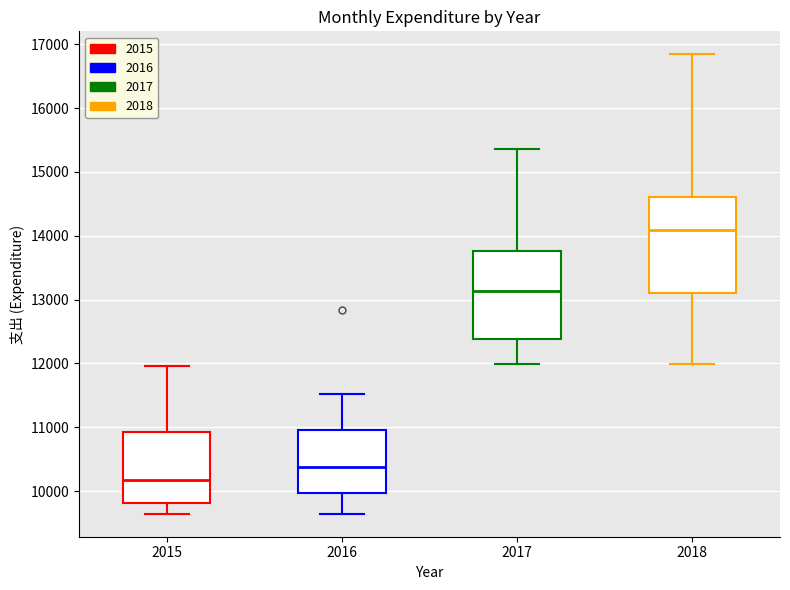

Reading left to right, transcribe this box plot: for each box, give where its median line is, the range the box spans, and where its two whiskers end, as read against the y-axis. The values are not printed on the chart, so give them approximately, as read against the axis.

2015: median 10200, box 9800 to 10900, whiskers 9600 to 12000
2016: median 10400, box 10000 to 11000, whiskers 9600 to 11500
2017: median 13100, box 12400 to 13800, whiskers 12000 to 15400
2018: median 14100, box 13100 to 14600, whiskers 12000 to 16800